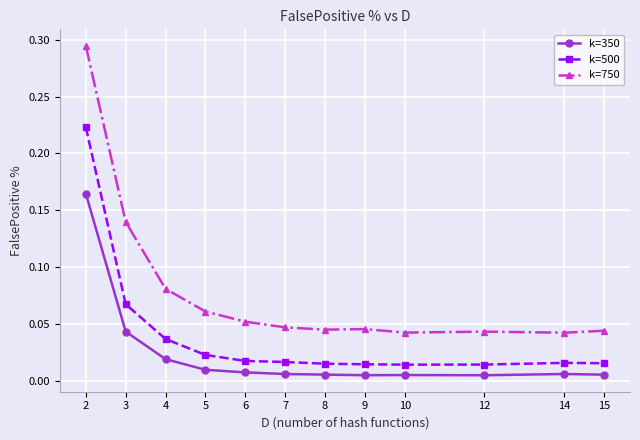

True or false: k=350 and k=750 cross at least once.

False